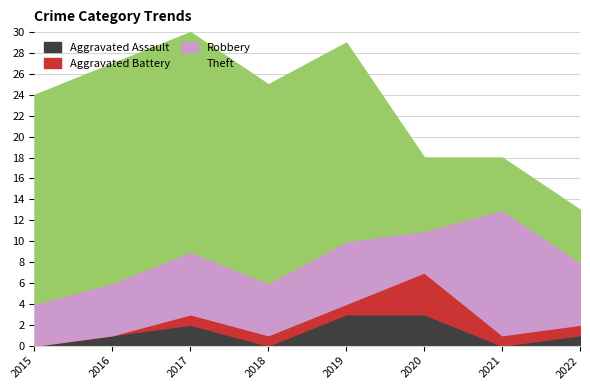

Is the value of Theft at 2016 greater than the value of Robbery at 2017?

Yes